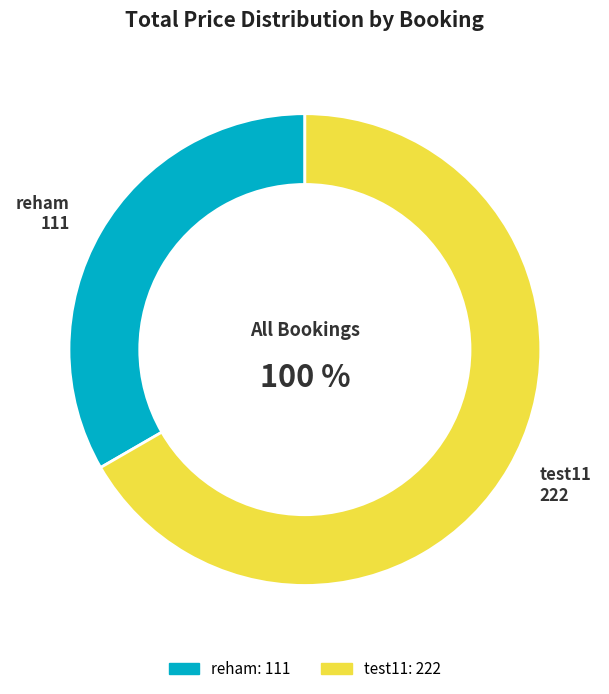

Rank the categories by value from lowest to highest.

reham, test11